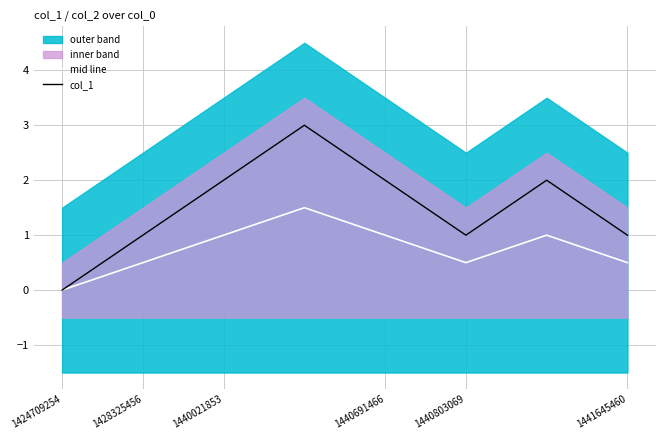

Which series has the largest total across all categories?

col_1